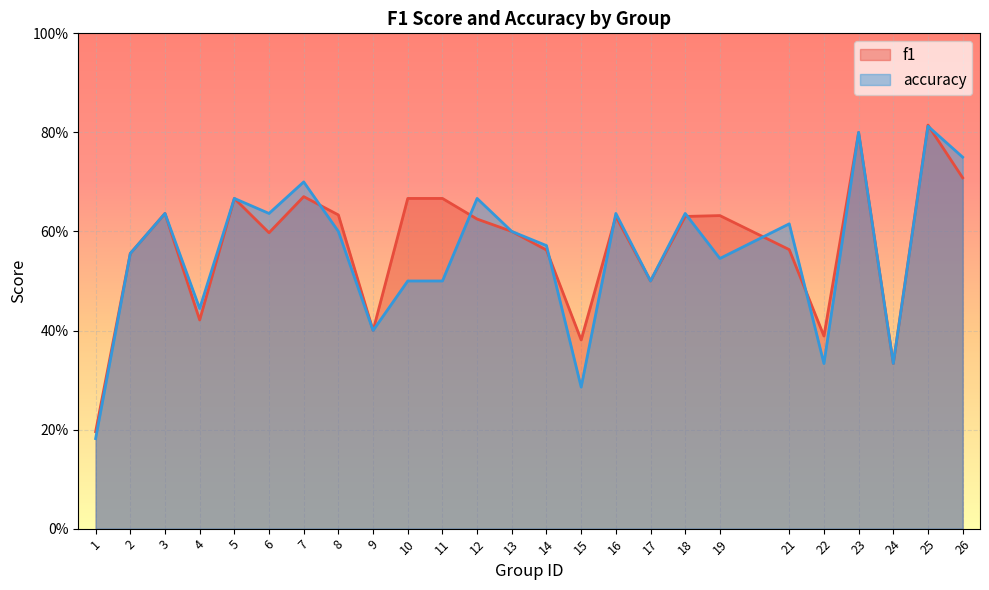

Which series has the largest total across all categories?

f1